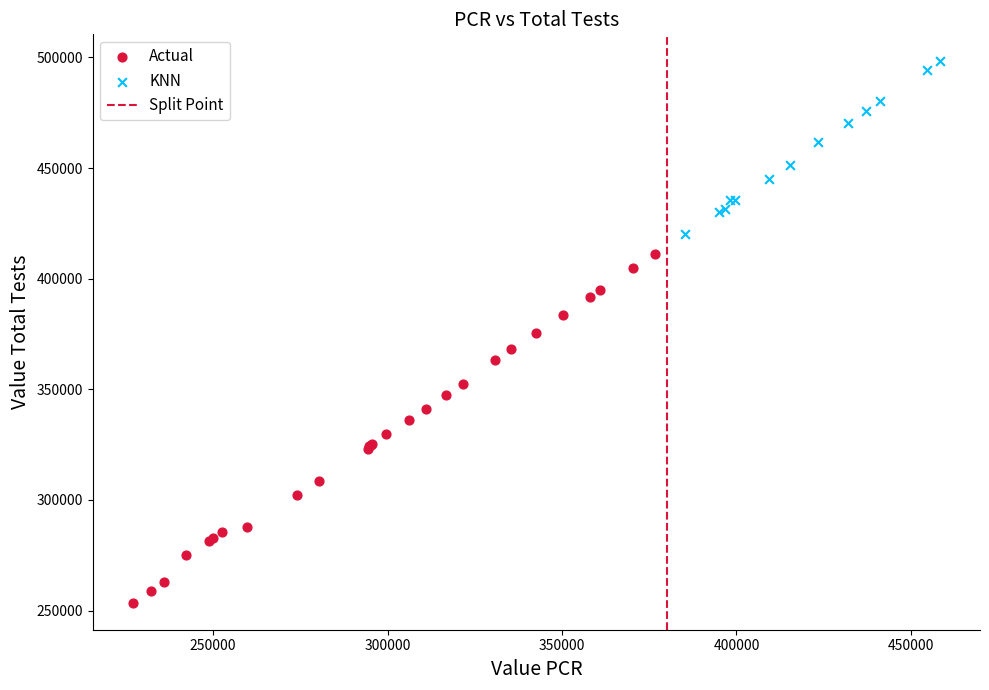

Which series has the largest Y range (max minus min)?

Actual